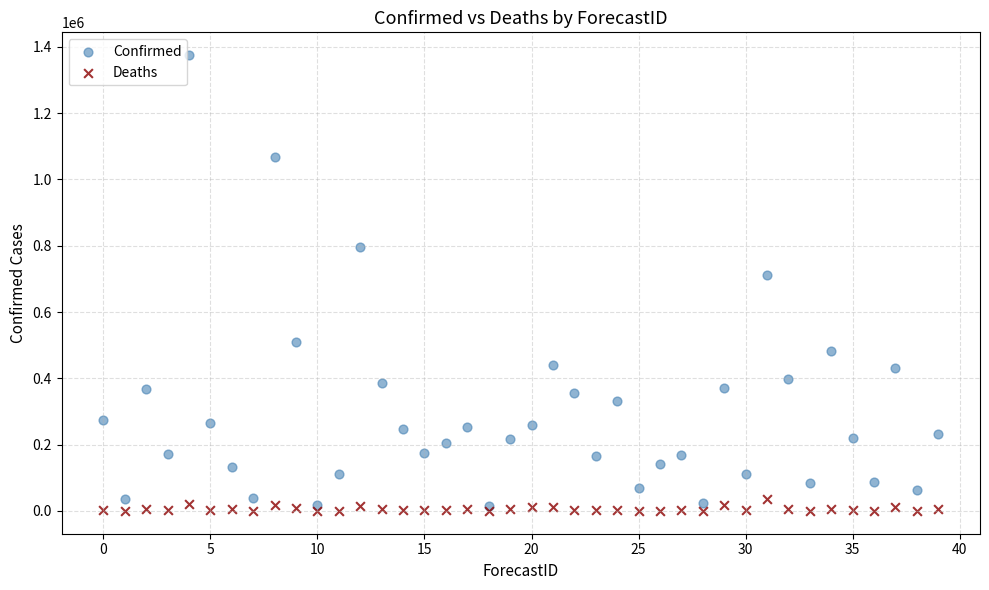

Which series contains the lowest Y value?

Deaths